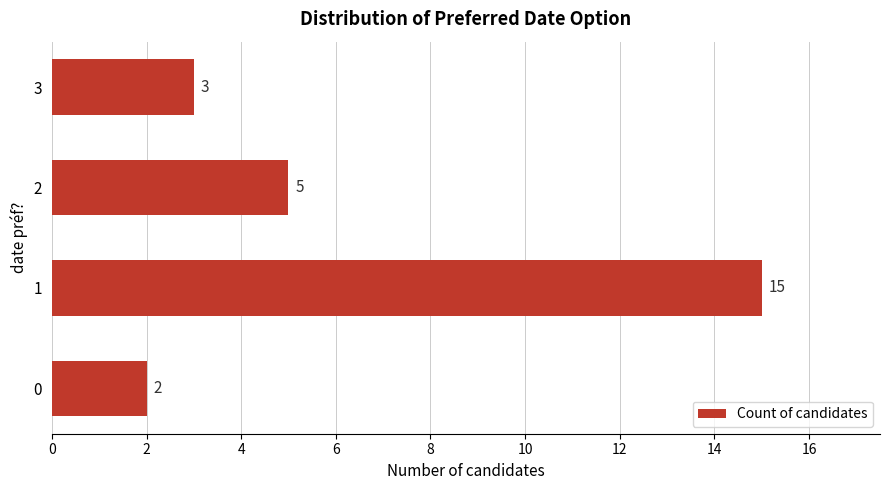

What is the average value?

6